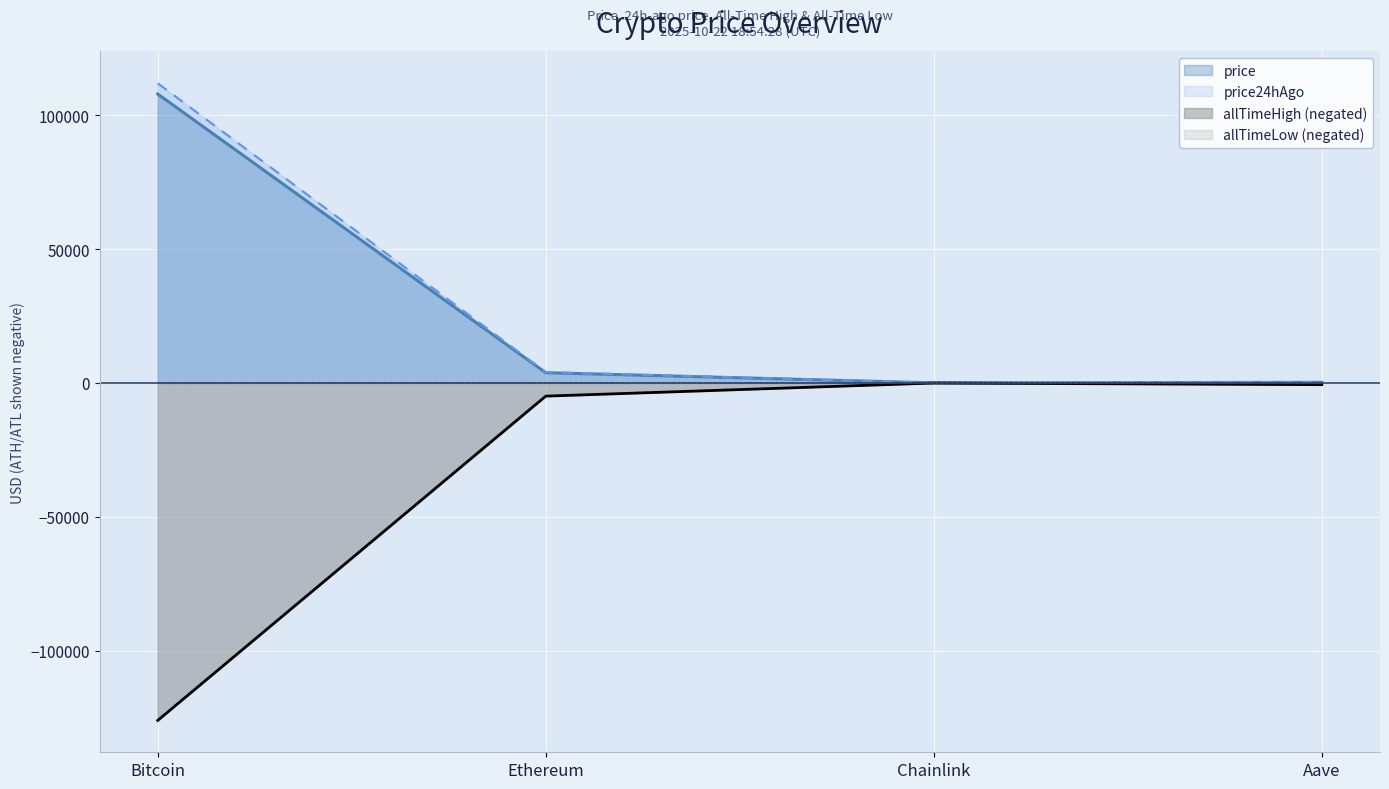

List the series in order of their peak value, lowest first.

allTimeHigh, allTimeLow, price, price24hAgo